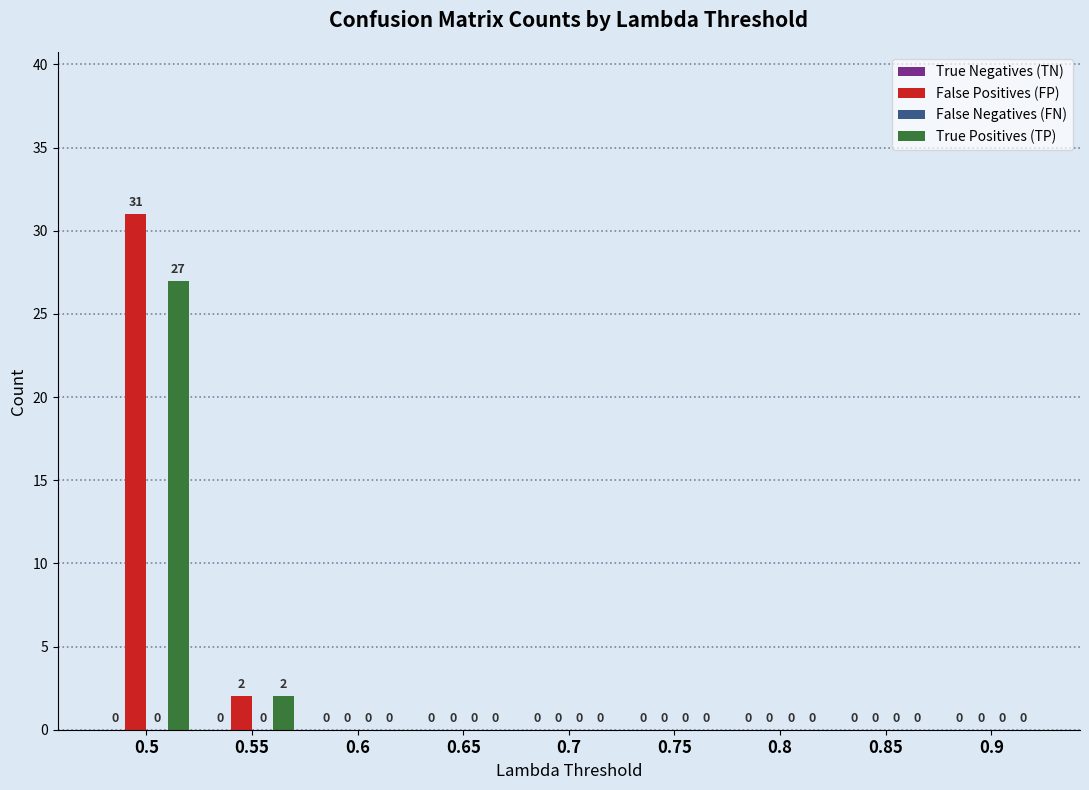

How many groups of bars are there?

9